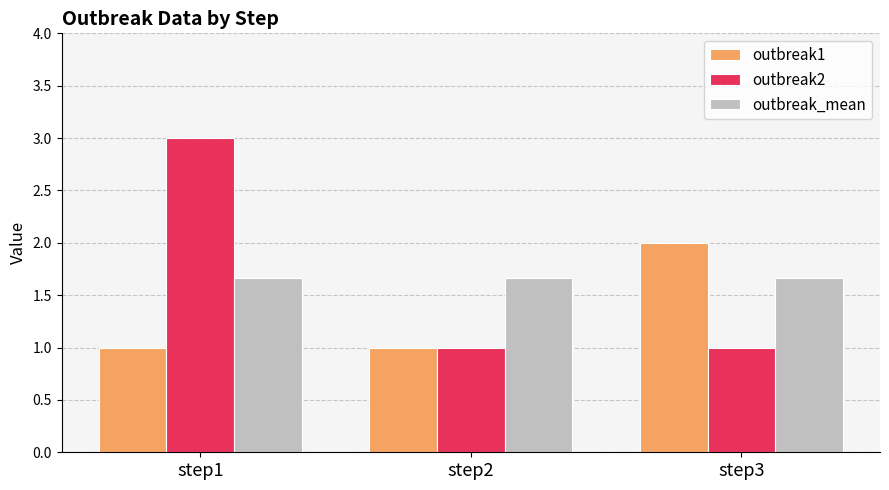

How many bars are there in each group?

3